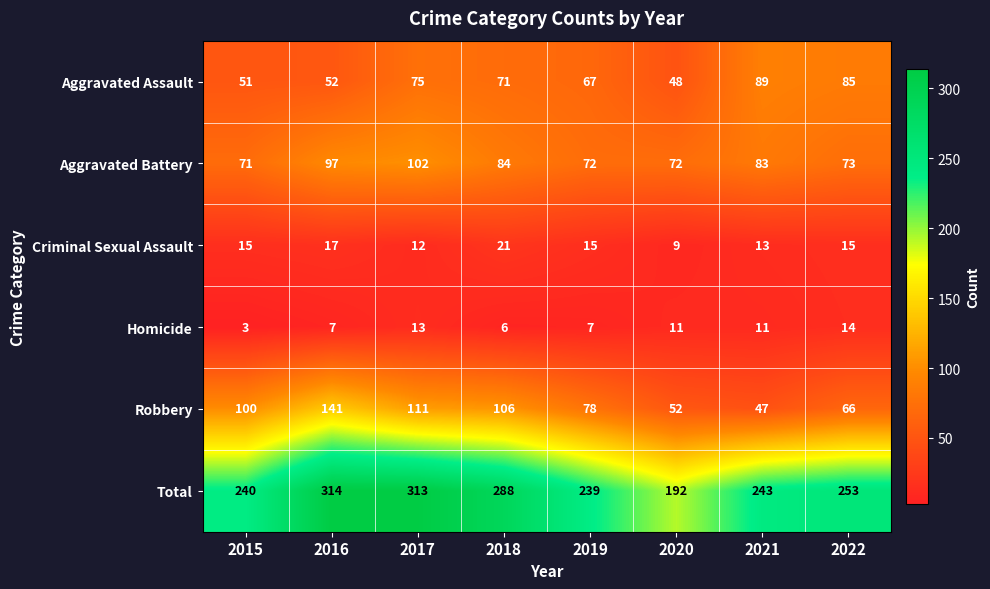

What is the difference between the maximum and second lowest values in the Aggravated Assault series?

38